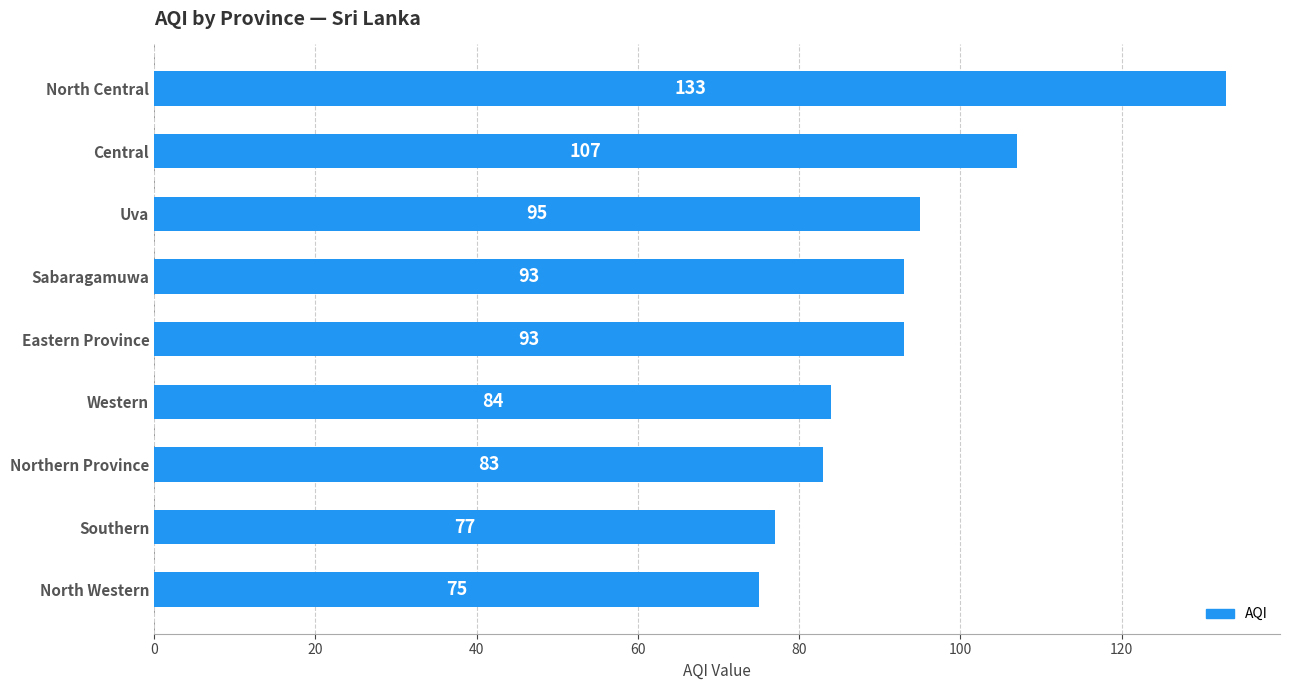

How many values are below 93?

4